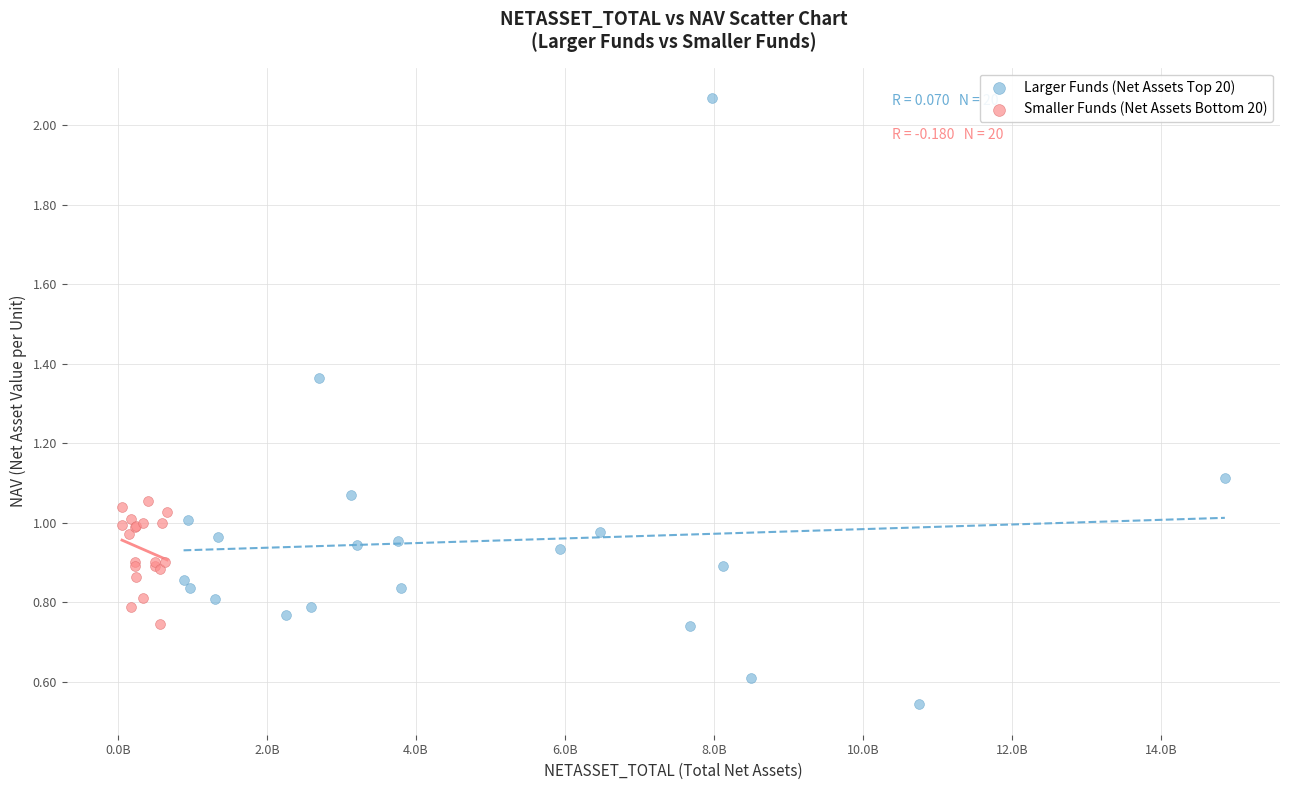

Which series reaches the maximum Y coordinate?

Larger Funds (Net Assets Top 20)